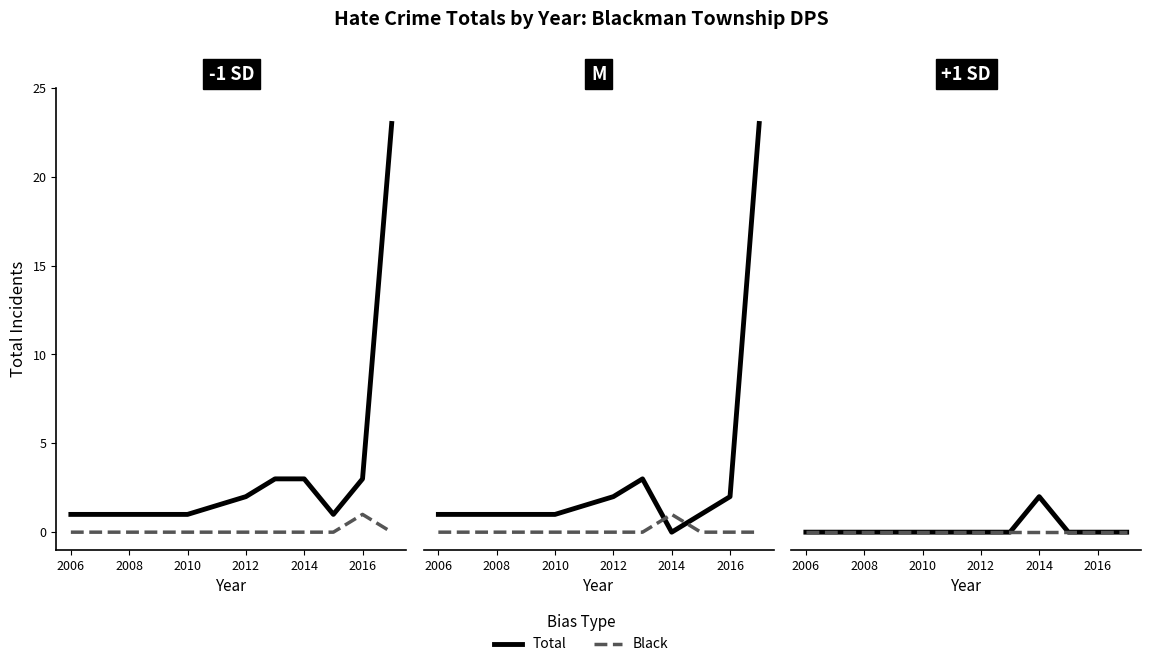

True or false: Jewish and Total cross at least once.

False